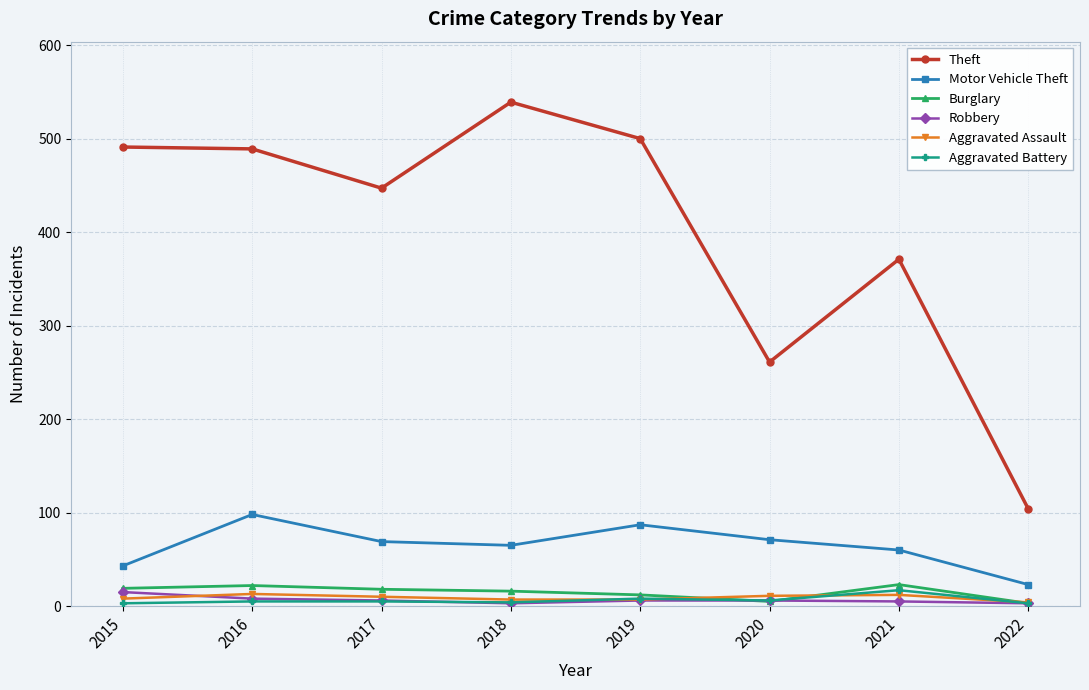

True or false: Motor Vehicle Theft and Aggravated Battery intersect in this chart.

False